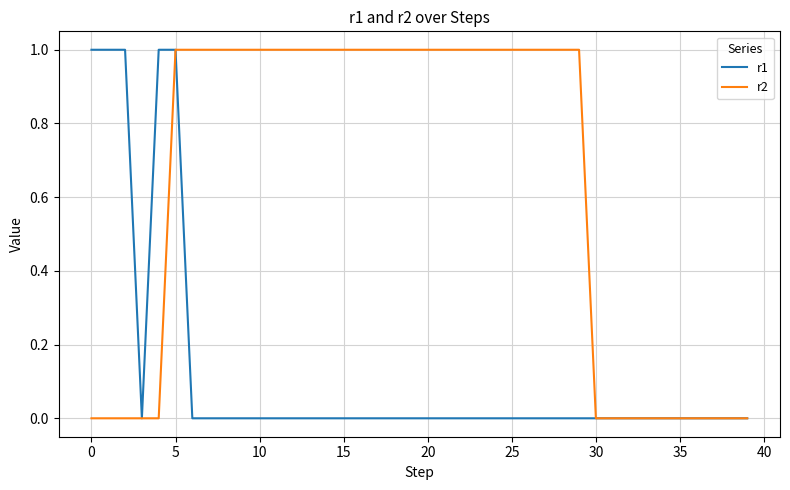

The r1 series shows 0 at 20. True or false?

True